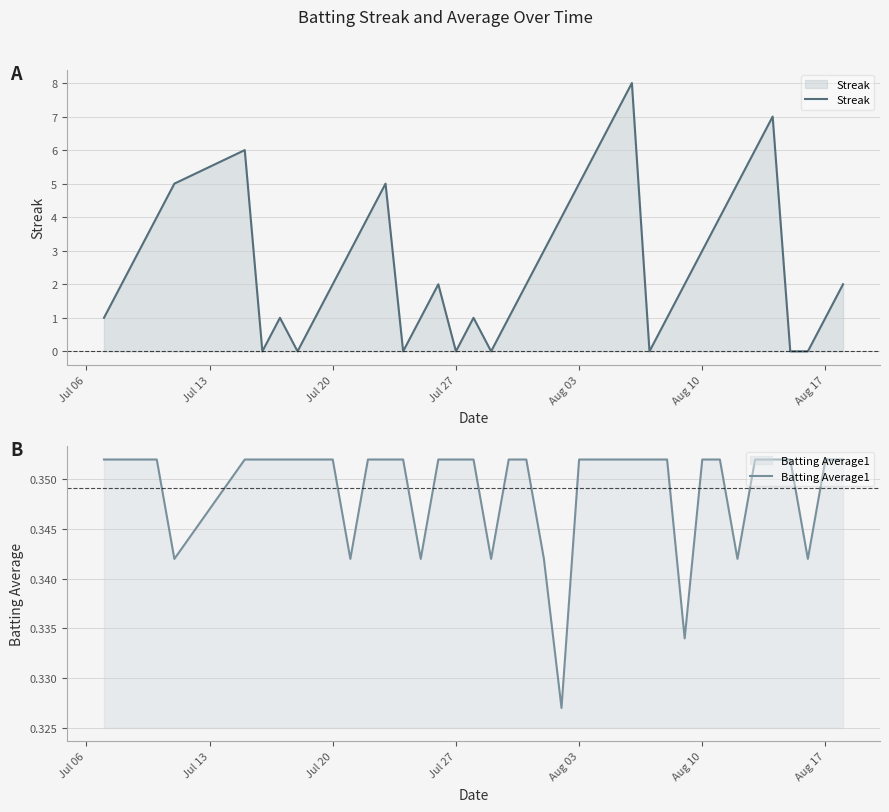

What is the sum of all Streak values?

108